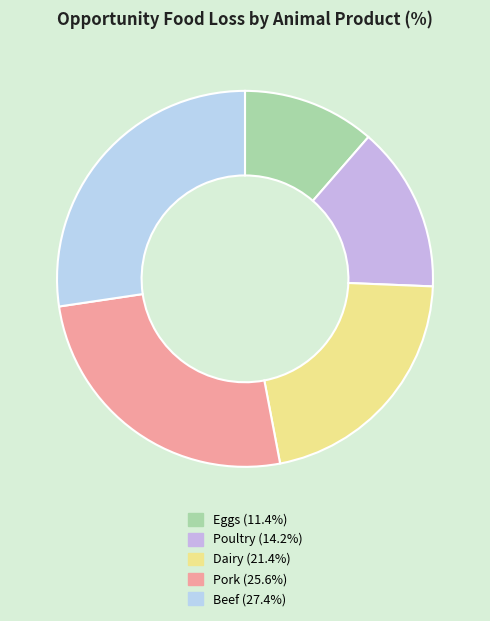

Rank the categories by value from highest to lowest.

Beef, Pork, Dairy, Poultry, Eggs